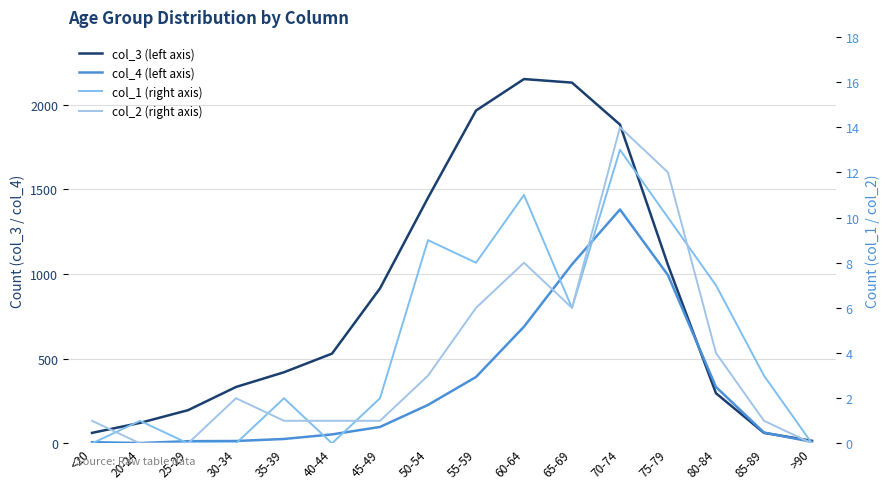

Is this an area chart (filled region under the line)?

No